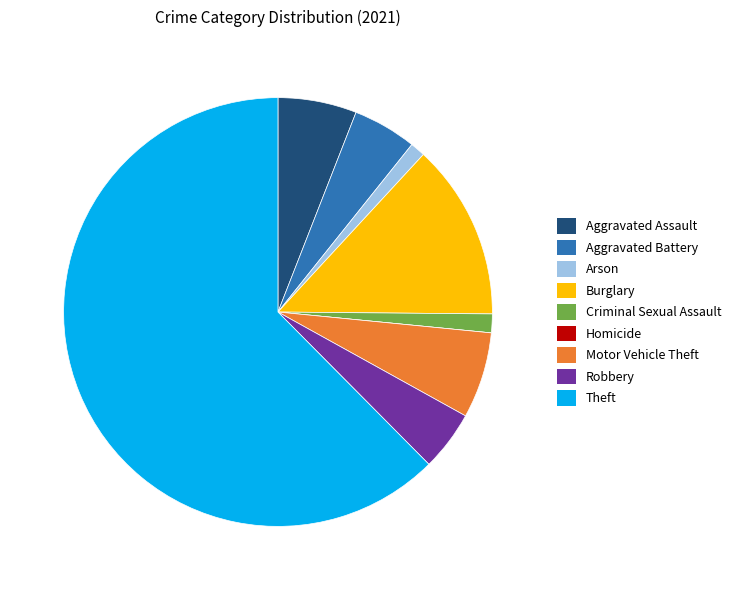

Which slice is the largest?

Theft